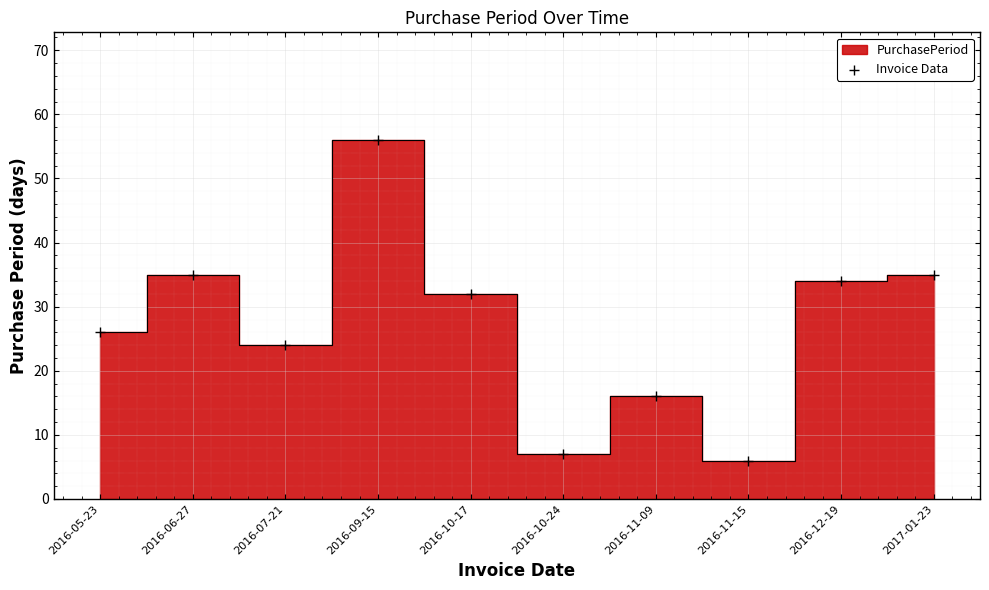

What is the average Y value?

27